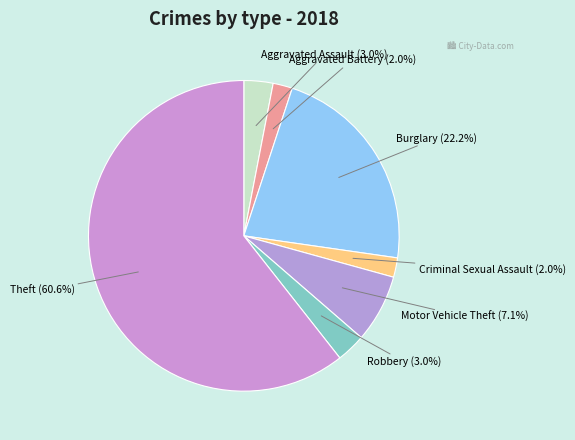

Is there any slice that represents more than half of the pie?

Yes